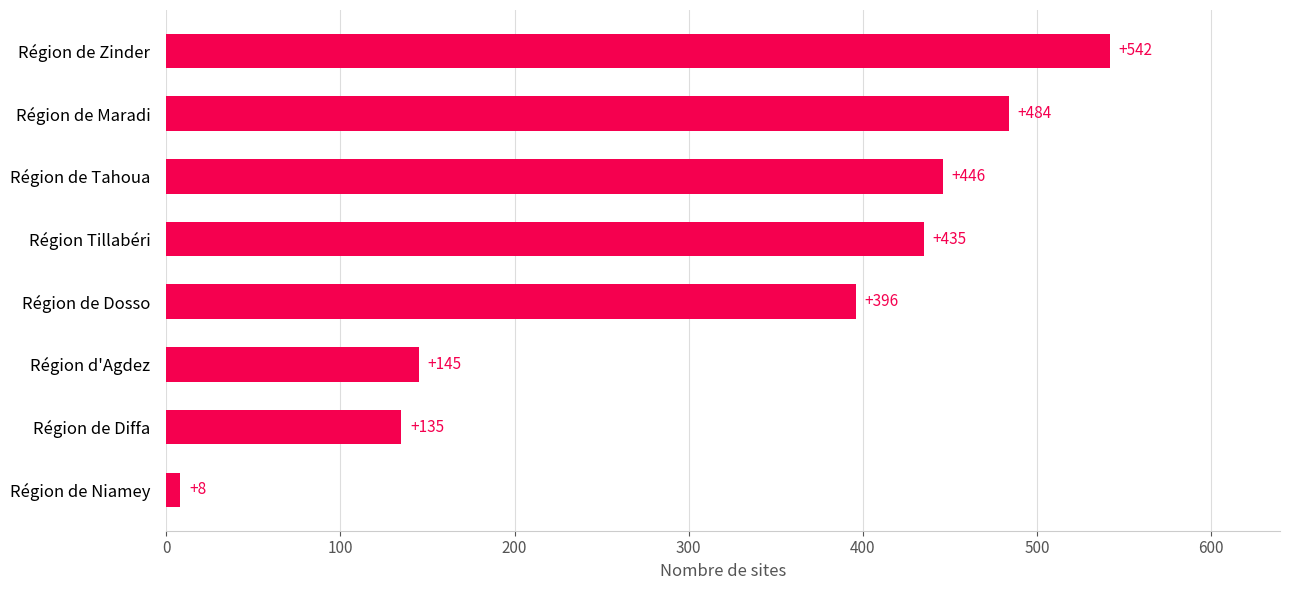

Reading top to bottom, extract all data points from this chart.

542	484	446	435	396	145	135	8